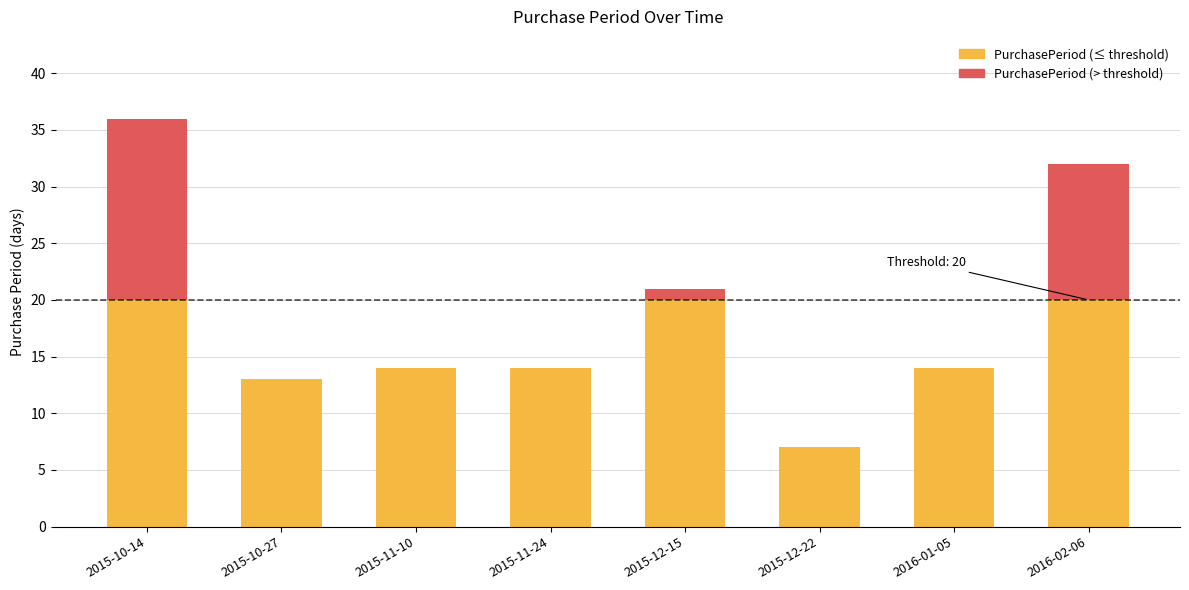

Rank the categories by value from highest to lowest.

2015-10-14, 2016-02-06, 2015-12-15, 2015-11-10, 2015-11-24, 2016-01-05, 2015-10-27, 2015-12-22